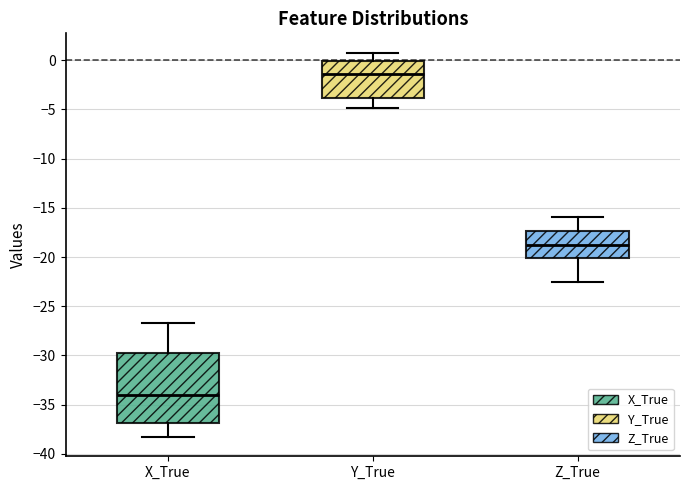

Which box's median line is the lowest?

X_True